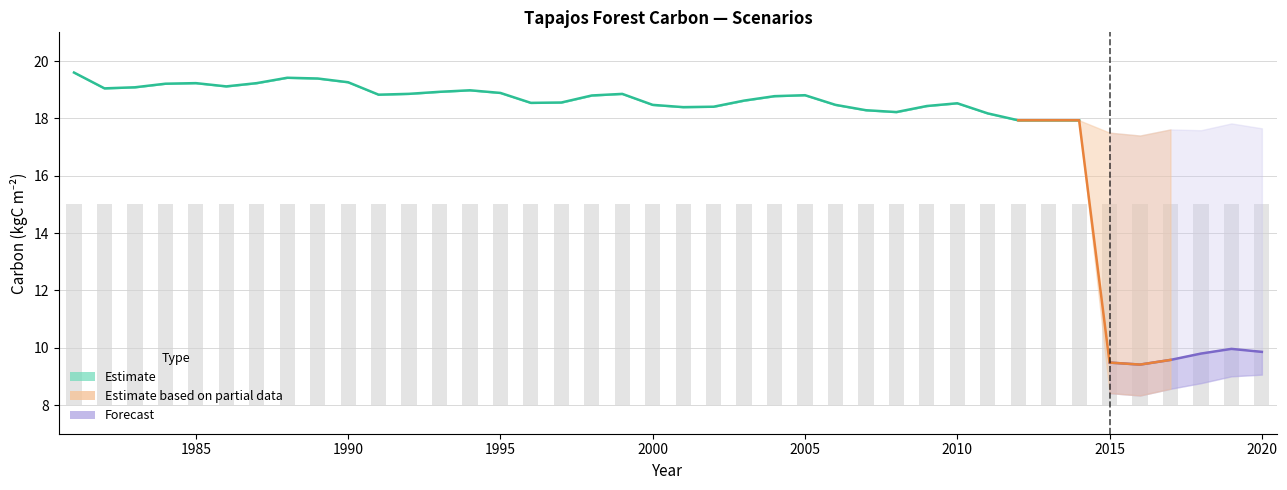

How many groups of bars are there?

40